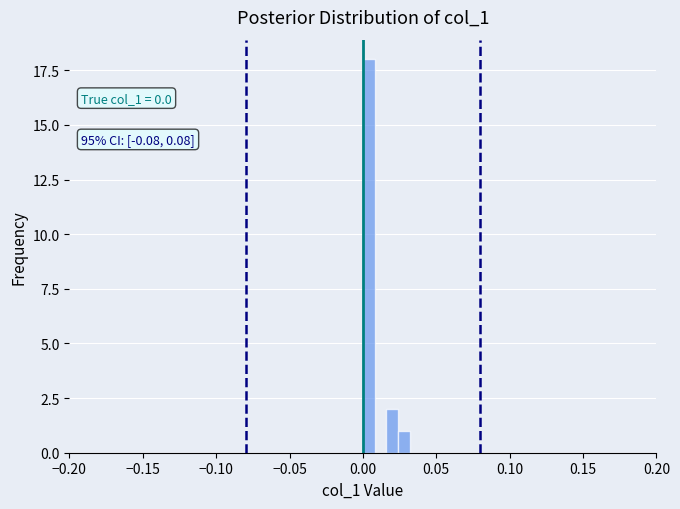

Read against the x-axis, roughly where is the centre of the tallest bar?

0.005